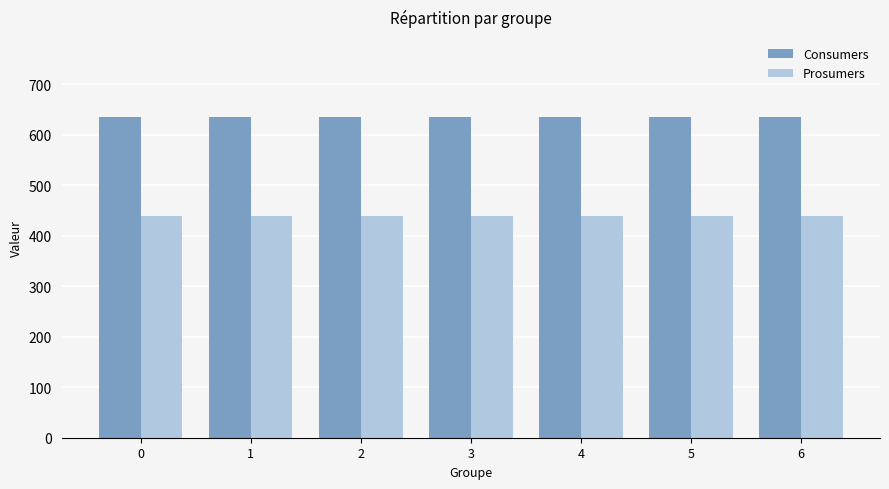

Rank the series at 0 from highest to lowest value.

Consumers, Prosumers